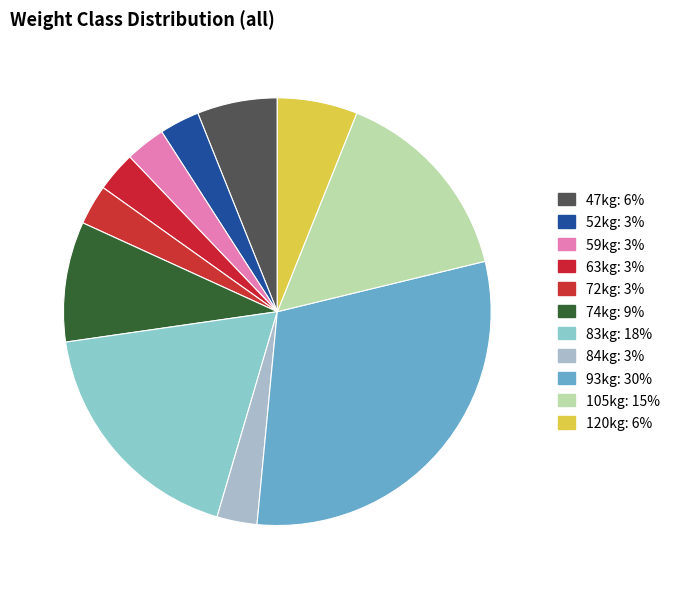

How many segments does this pie chart have?

11